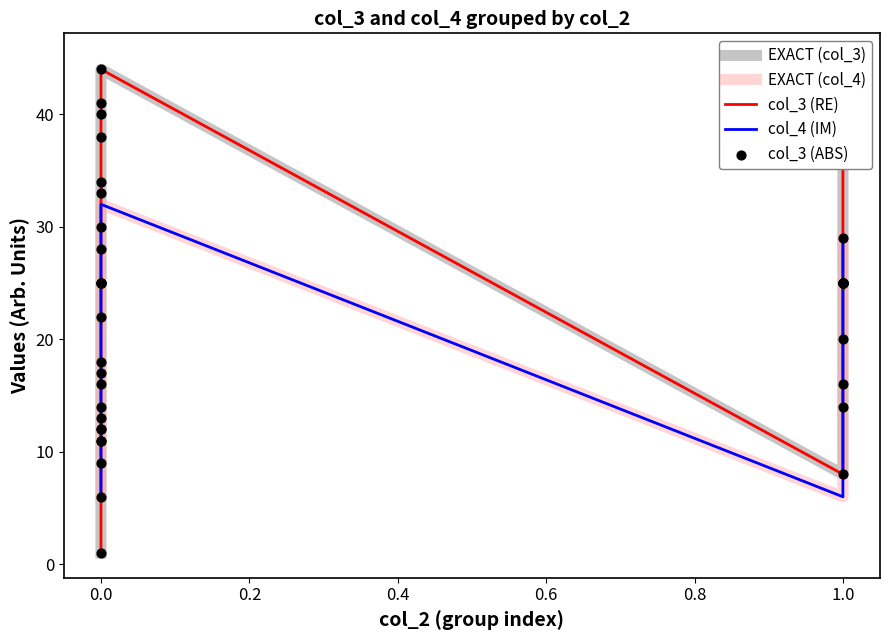

Which series reaches the maximum Y coordinate?

EXACT (col_3)